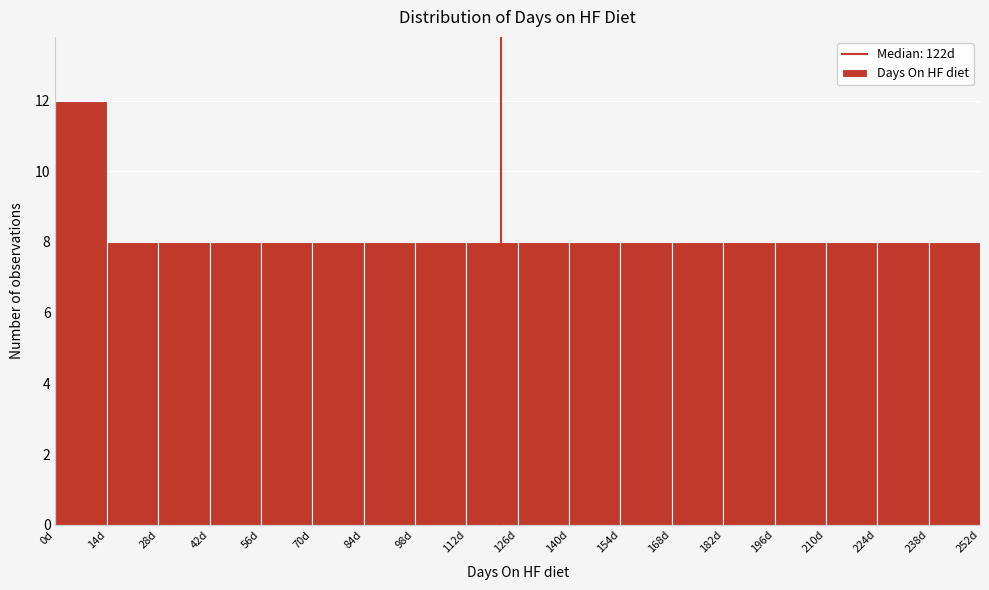

How tall is the bar that spans 42 to 56 on the x-axis? The values are not printed on the chart, so give them approximately, as read against the axis.

8